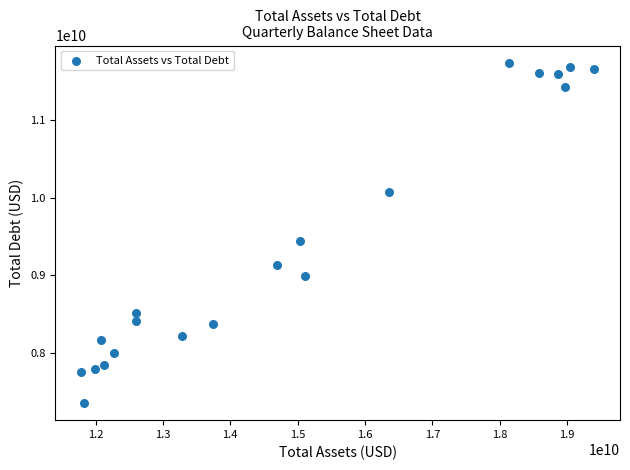

What is the range of X values (max minus min)?

7621000000